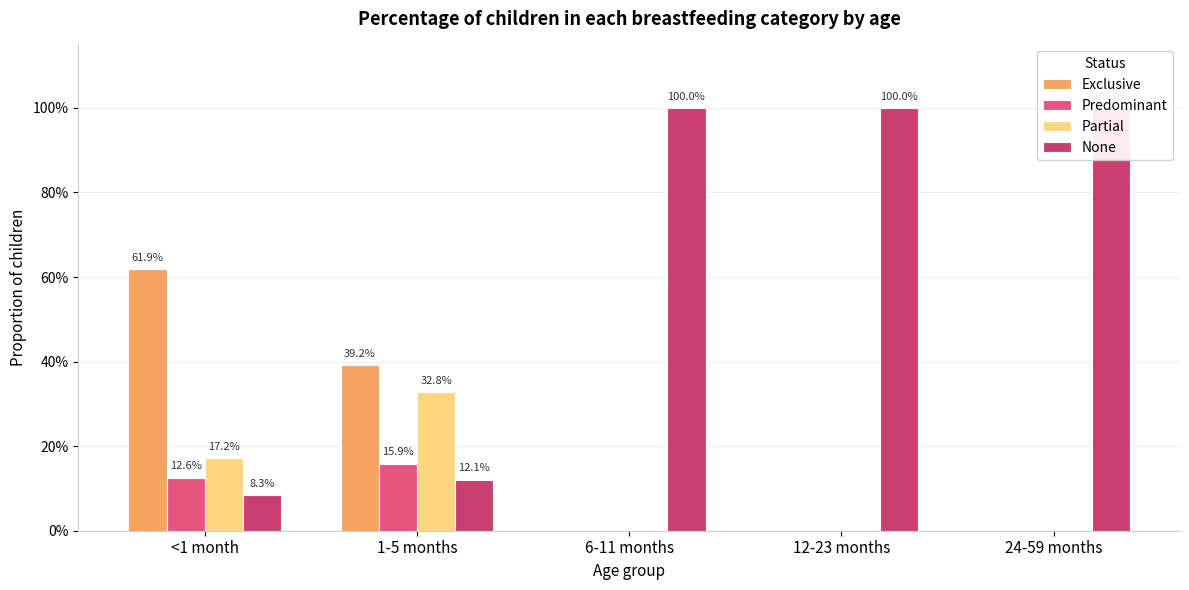

What is the sum of the Exclusive values at 12-23 months and <1 month?

0.6